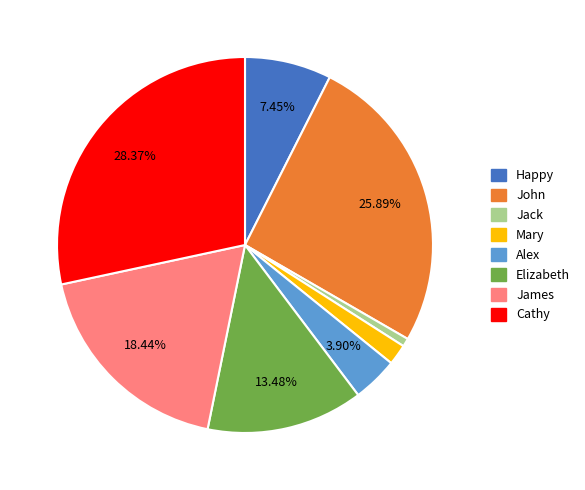

Which category has the biggest portion of the pie?

Cathy